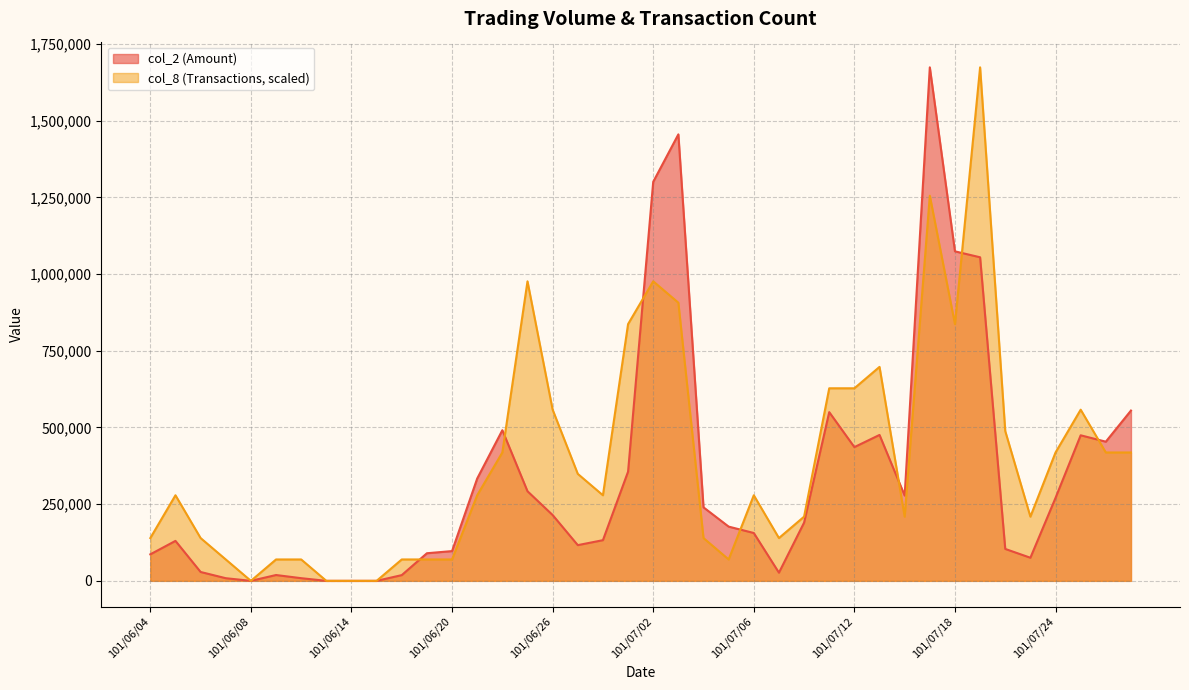

Is the value of col_2 at 101/07/09 greater than the value of col_8 at 101/07/27?

No